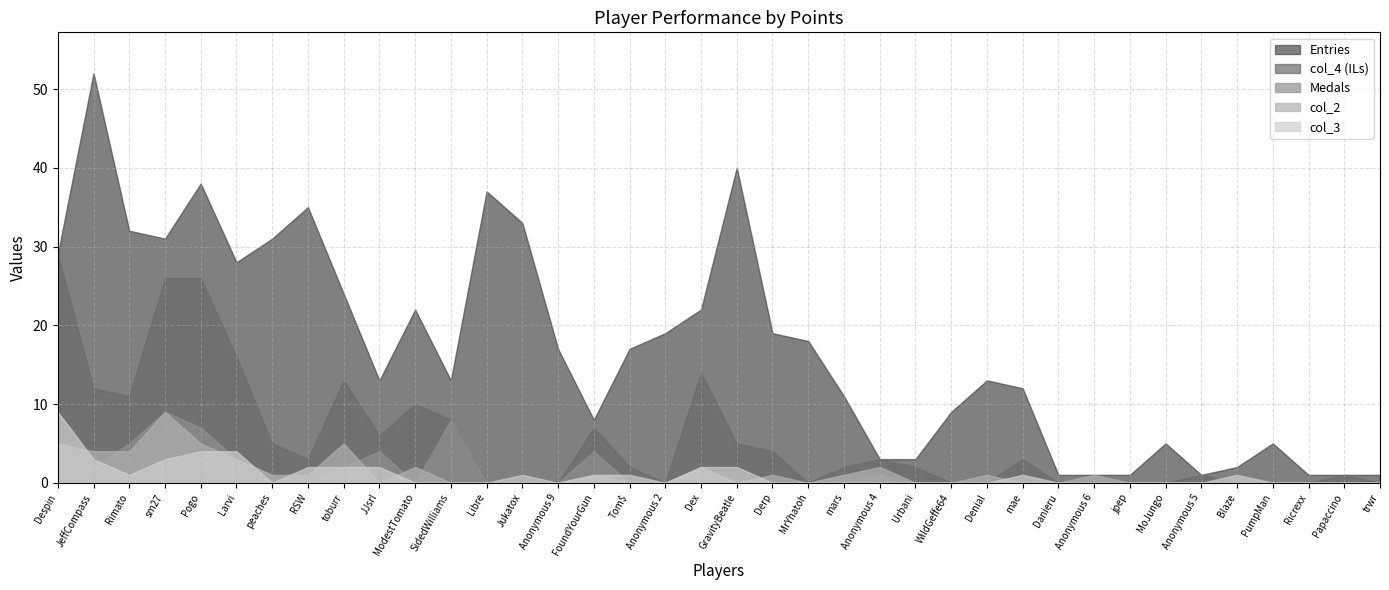

Does the chart have visible grid lines?

Yes